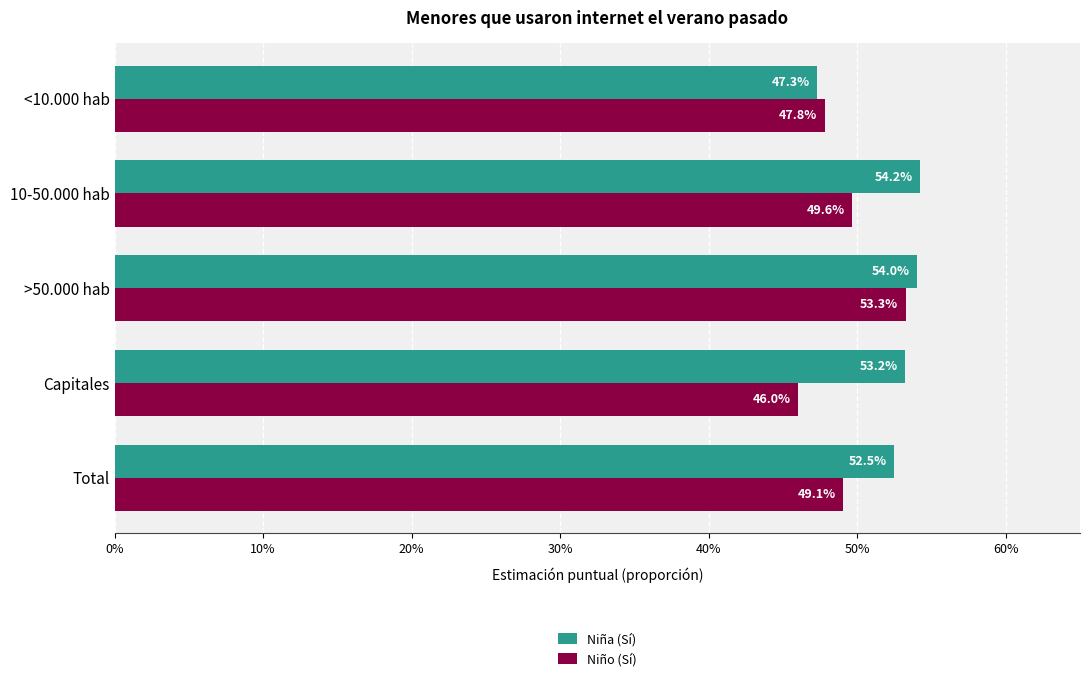

What is the value of the Niño (Sí) bar at the 2nd from the left?

0.5